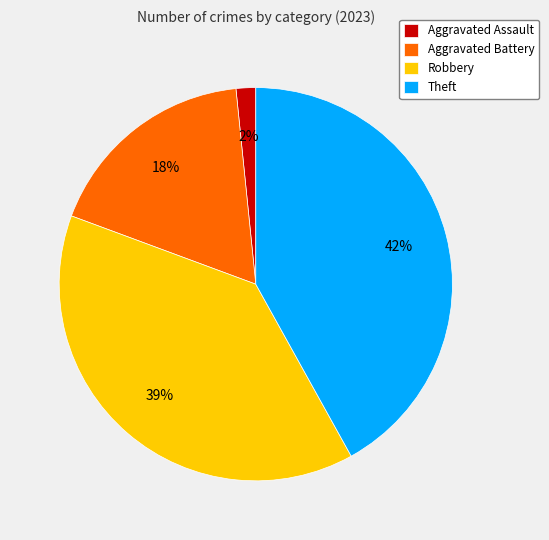

To the nearest percent, what portion does Aggravated Assault represent?

2%